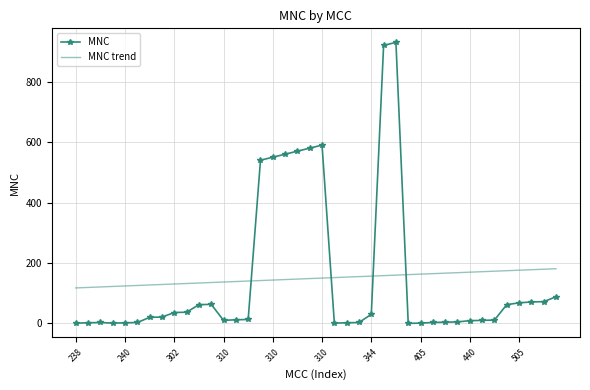

True or false: MNC trend and MNC intersect in this chart.

True